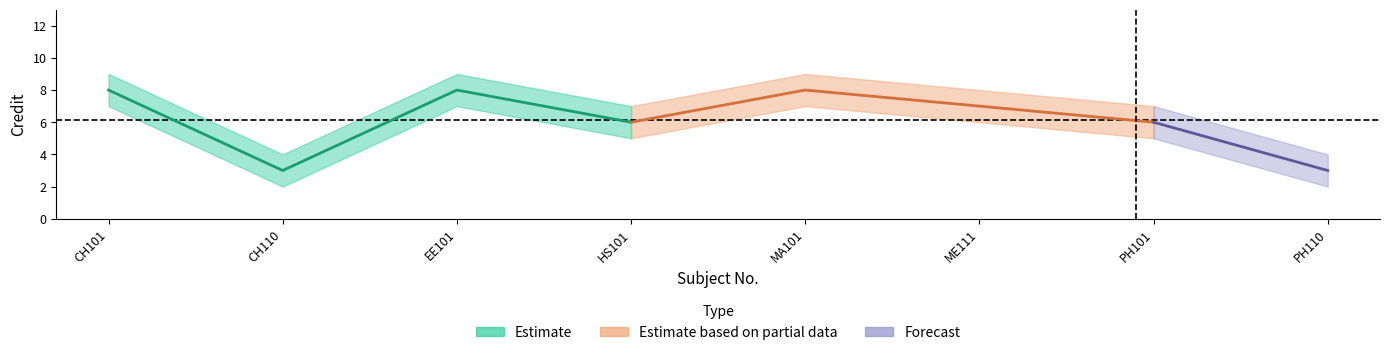

What is the value of the Credit_lower point at the 3rd from the left?

7